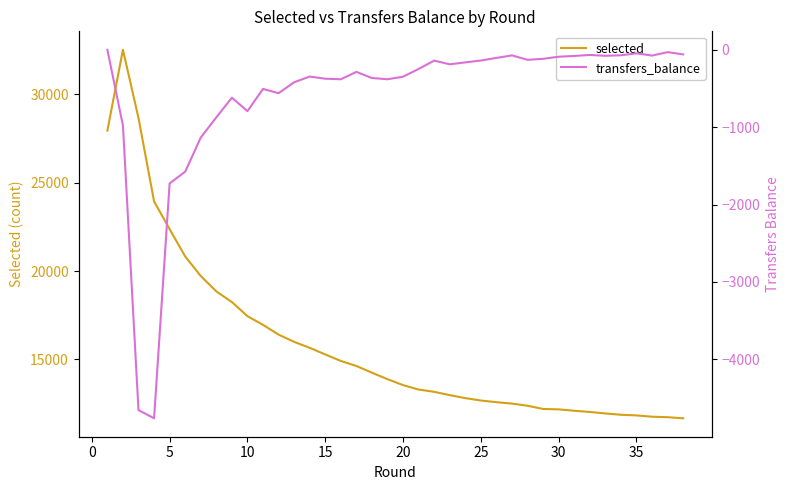

Reading right to left, transcribe all the data shown in this chart.

selected: 11665	11727	11756	11828	11865	11940	12023	12092	12170	12193	12375	12497	12577	12671	12808	12976	13164	13292	13543	13881	14247	14627	14911	15279	15656	15992	16403	16956	17448	18246	18851	19720	20829	22372	23949	28663	32530	27953
transfers_balance: -60	-31	-75	-46	-71	-78	-67	-80	-90	-117	-130	-73	-105	-139	-163	-188	-140	-248	-348	-381	-365	-286	-381	-374	-346	-420	-561	-506	-793	-619	-873	-1135	-1575	-1727	-4761	-4655	-979	0